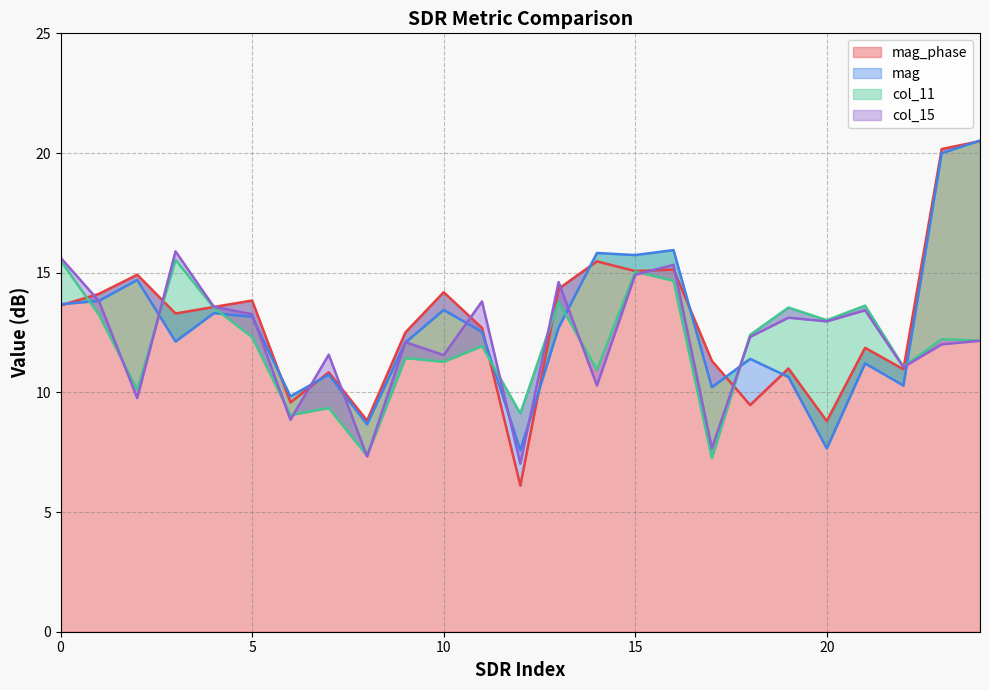

What is the difference between the highest and lowest values at 8?

1.5